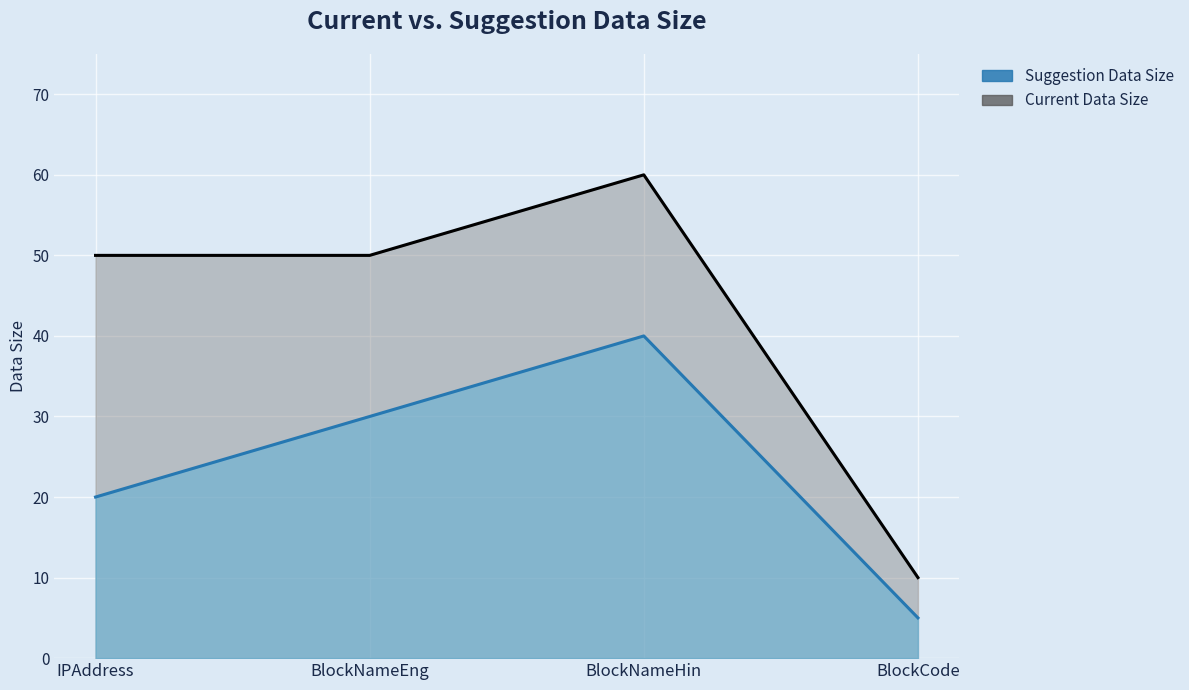

Which series changed the most between BlockNameEng and BlockCode?

Current Data Size